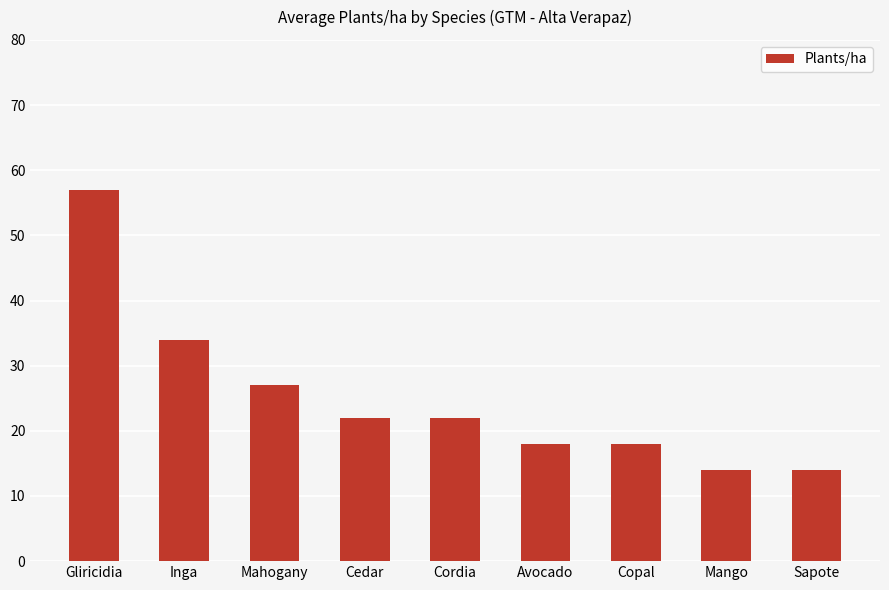

What is the maximum value shown in the chart?

57